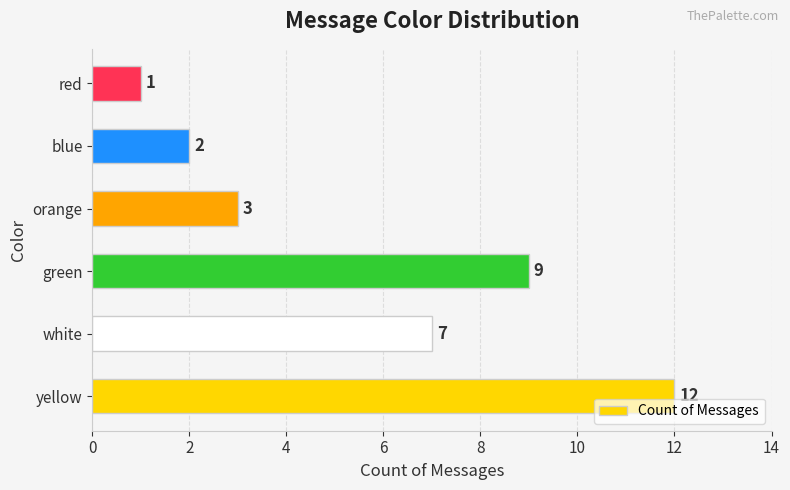

What is the difference between the maximum and minimum values?

11